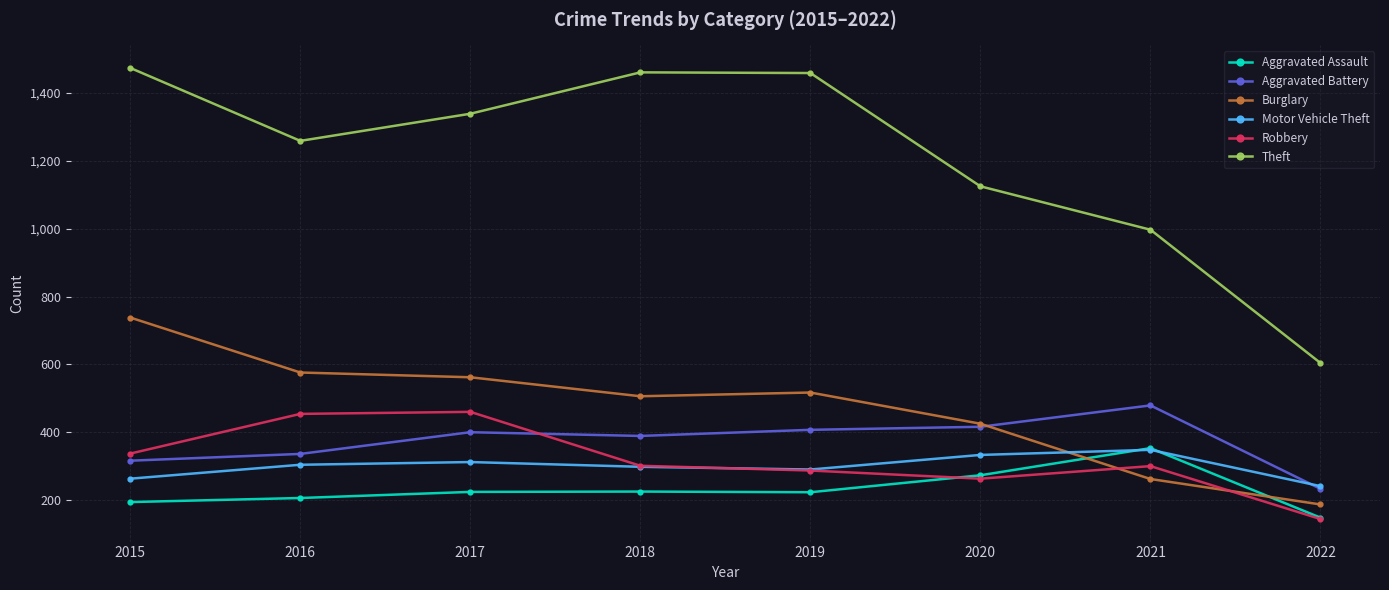

What is the difference between the second highest and minimum values in the Burglary series?

389